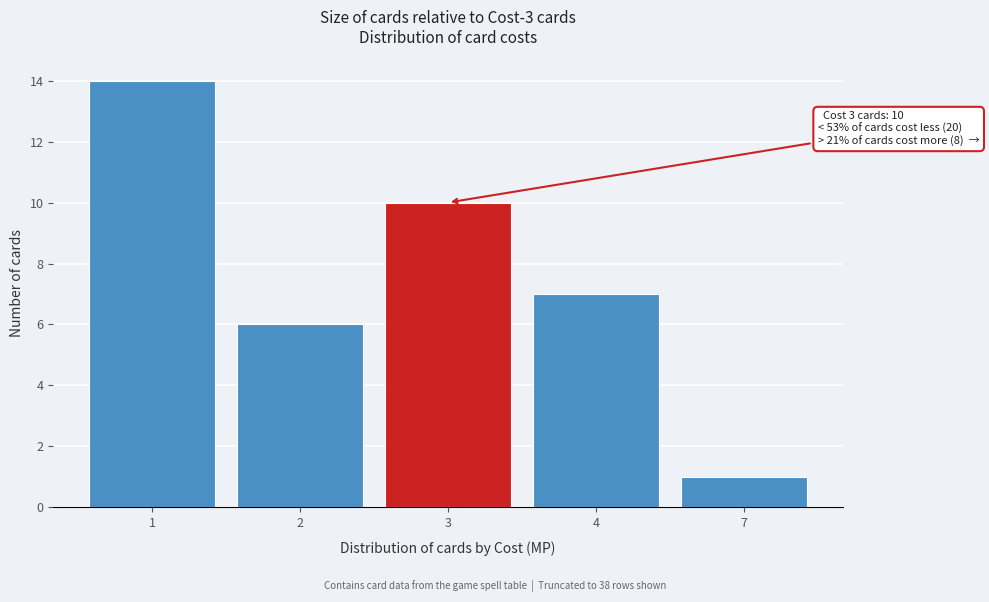

Reading left to right, transcribe all the data shown in this chart.

1=14	2=6	3=10	4=7	7=1